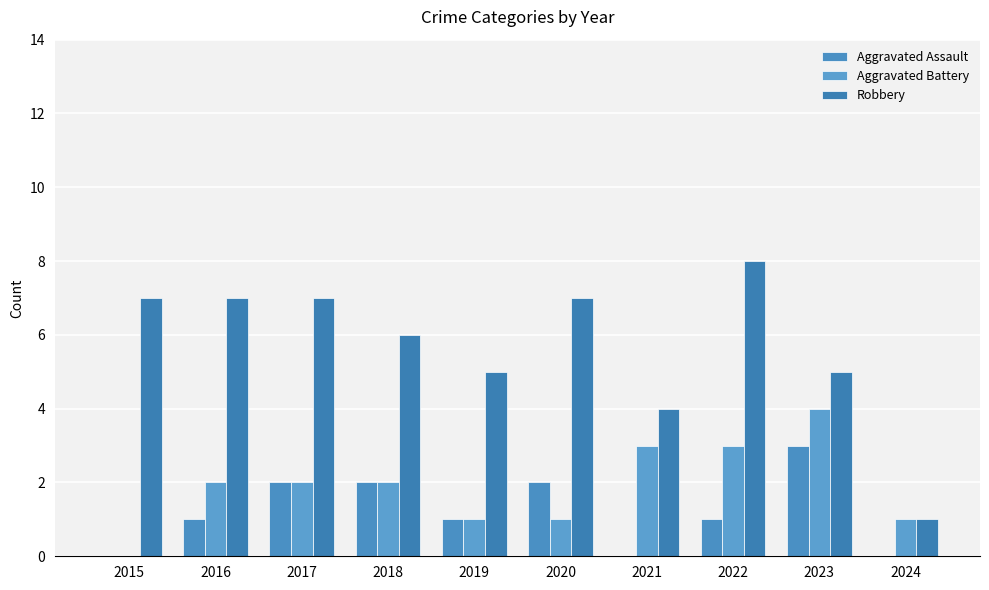

Reading right to left, transcribe all the data shown in this chart.

Aggravated Assault: 0	3	1	0	2	1	2	2	1	0
Aggravated Battery: 1	4	3	3	1	1	2	2	2	0
Robbery: 1	5	8	4	7	5	6	7	7	7